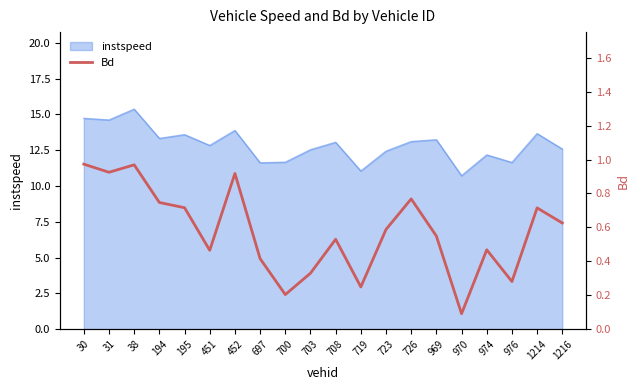

True or false: the data shows 0.3 at 195.

False